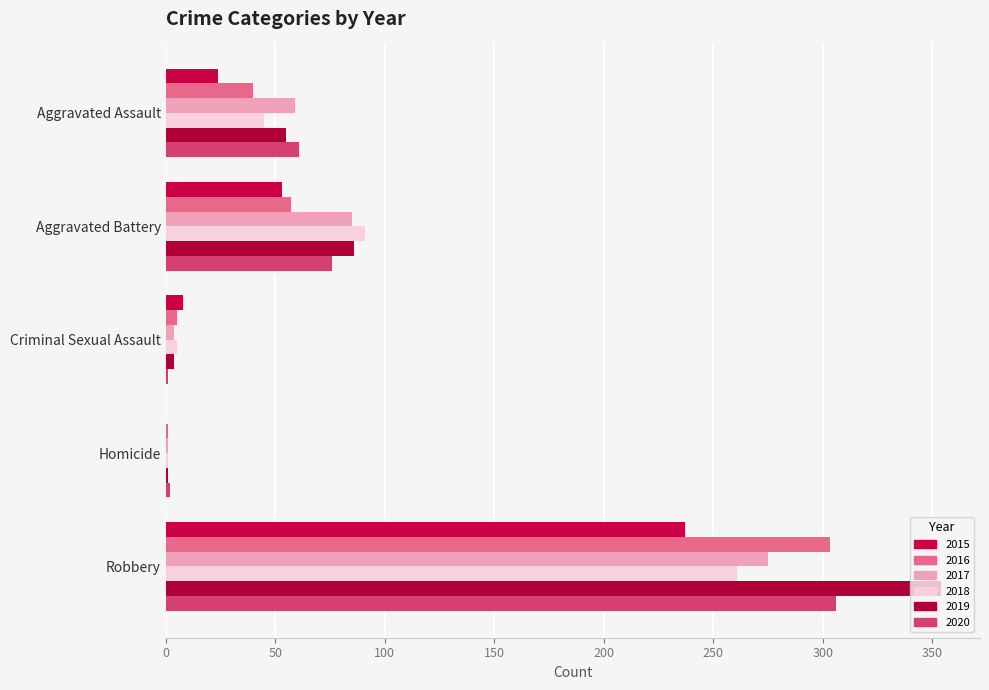

List the labels in order of 2018 value, smallest first.

Homicide, Criminal Sexual Assault, Aggravated Assault, Aggravated Battery, Robbery